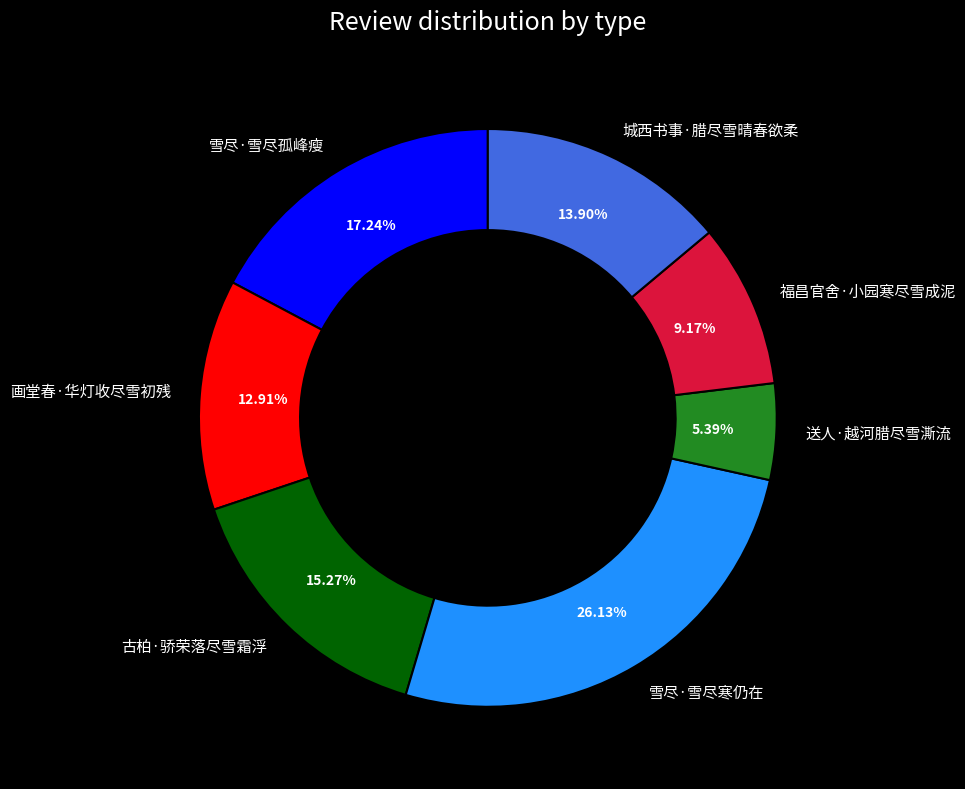

Is it true that 雪尽·雪尽寒仍在 is 20% of the pie?

False